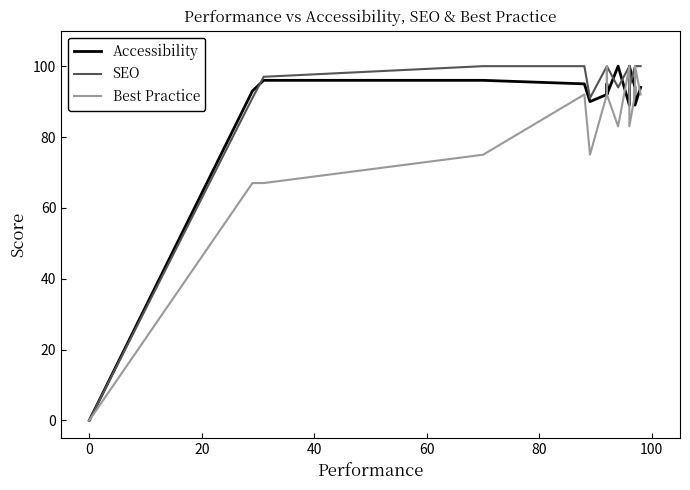

What is the value of the Best Practice point at the 11th from the left?

100